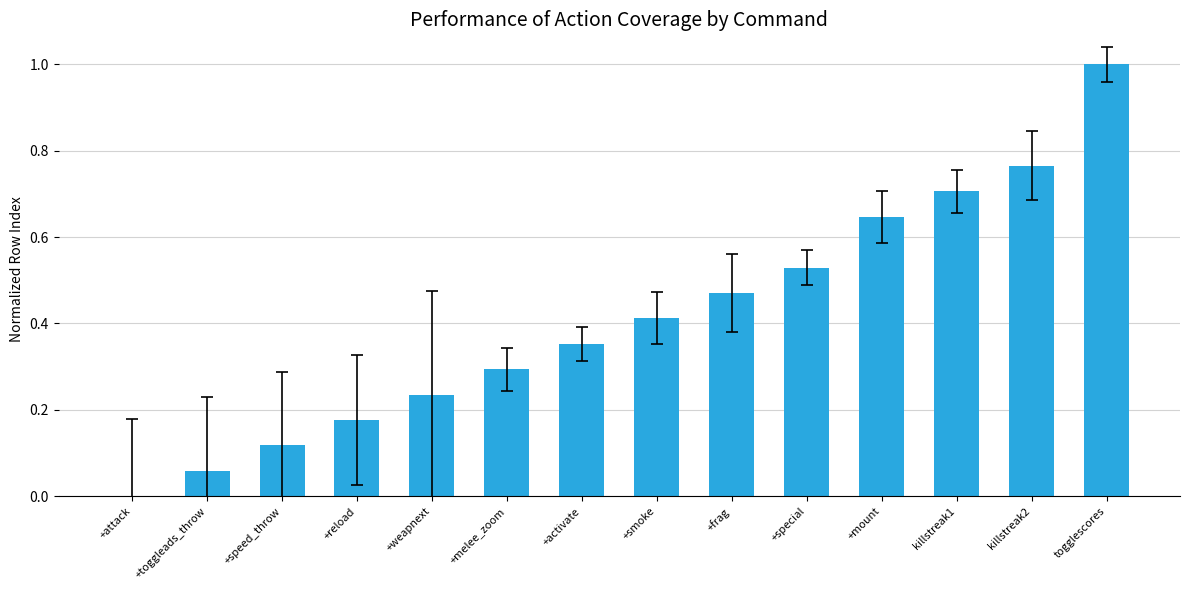

What is the difference between the values at killstreak1 and +smoke?

0.3